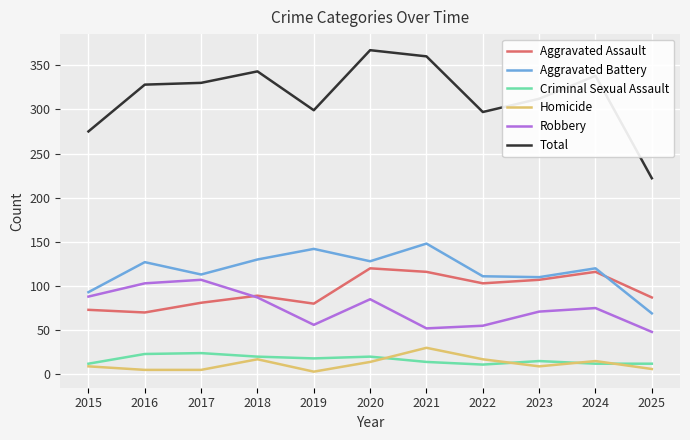

How many interior local peaks does the Aggravated Battery series have?

4